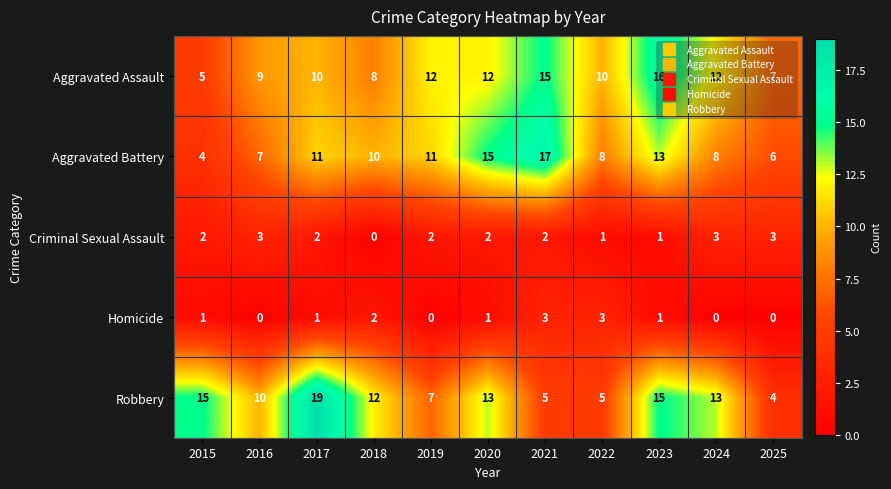

At 2017, list the series in order from smallest to largest.

Homicide, Criminal Sexual Assault, Aggravated Assault, Aggravated Battery, Robbery